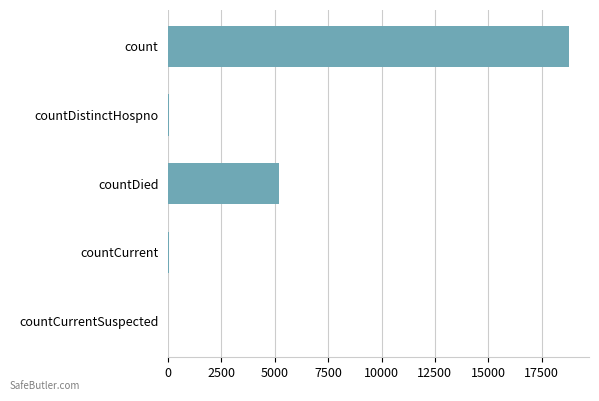

Count the number of data series in this chart.

1